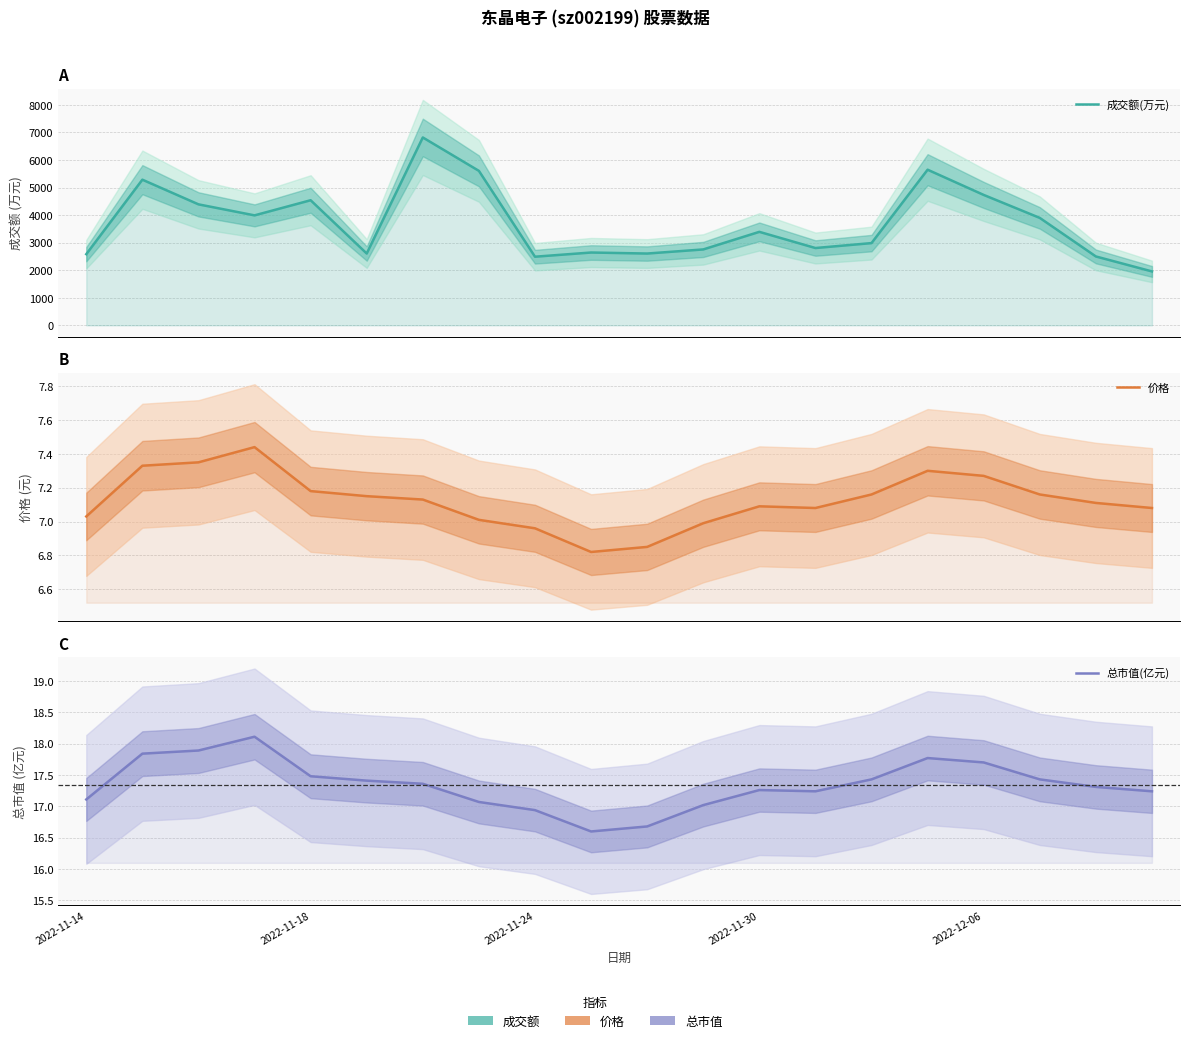

At which category is the sum across all series the highest?

6